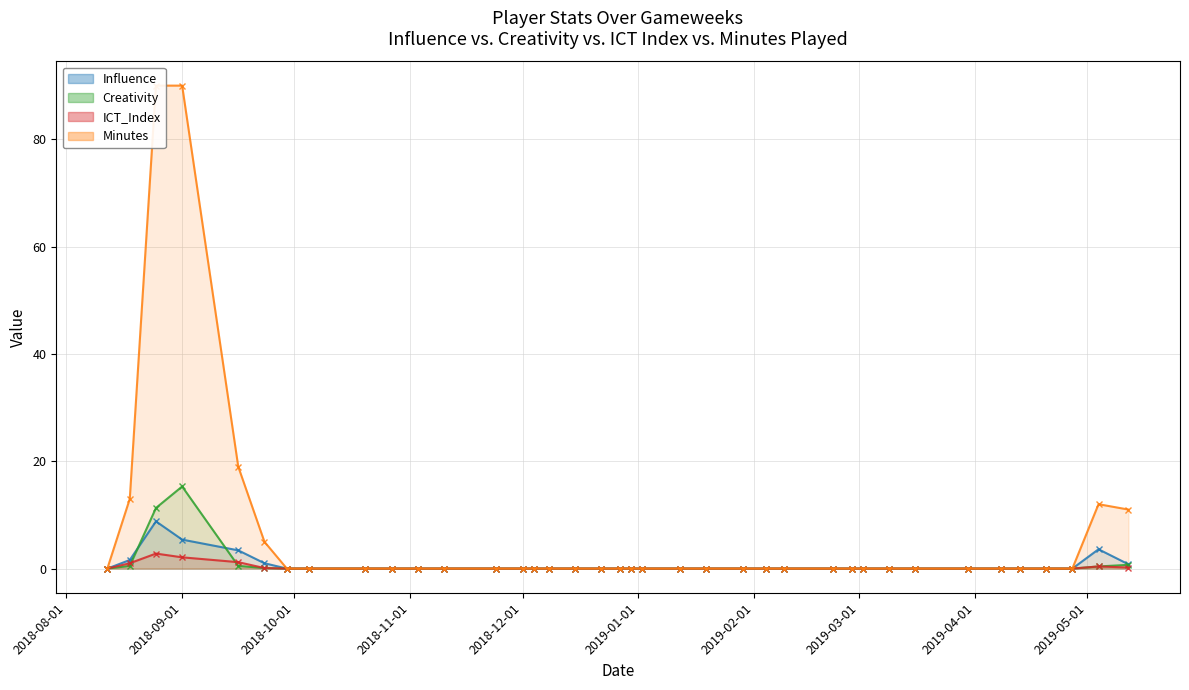

What is the sum of all Creativity values?

28.8